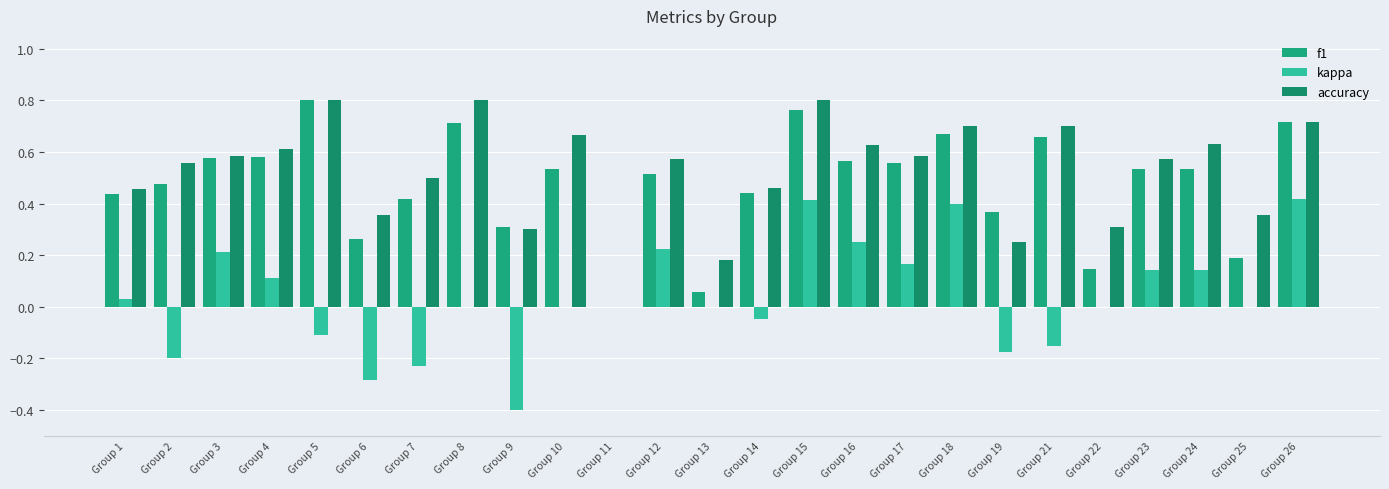

What is the total value across all series at Group 18?

1.8